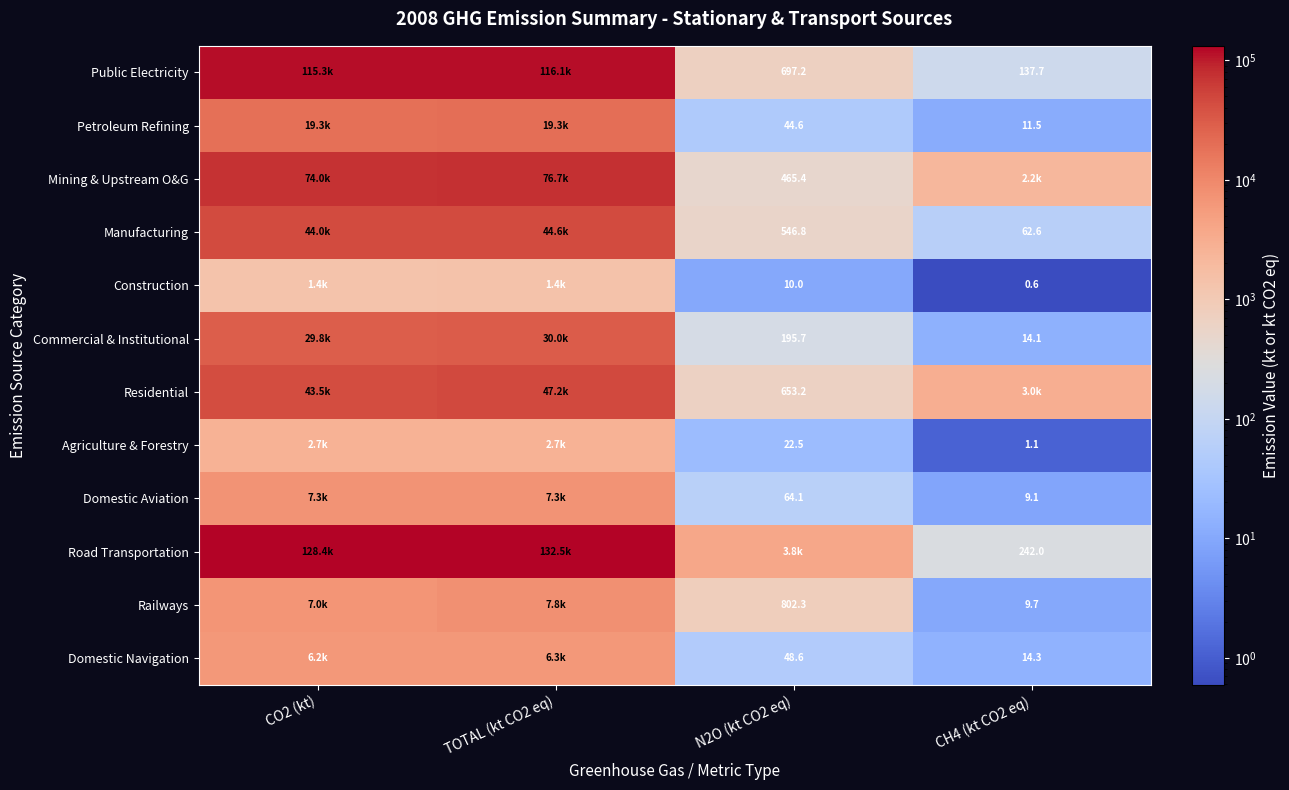

Which series has the largest range (max minus min)?

Road Transportation